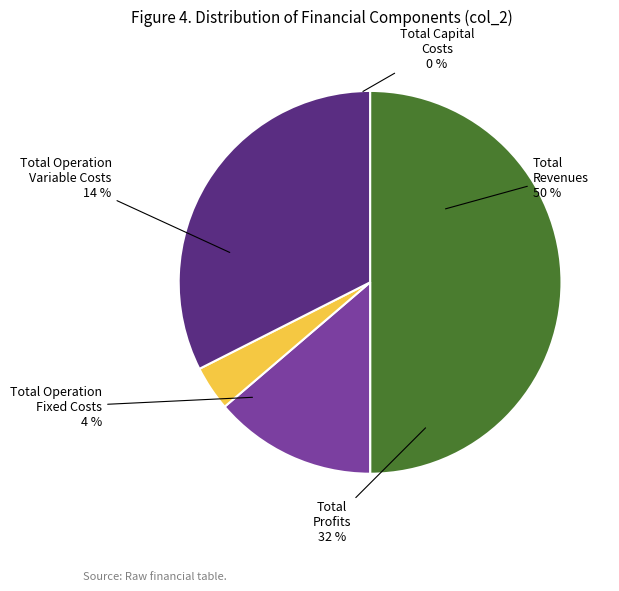

To the nearest percent, what portion does Total Operation Fixed Costs represent?

4%